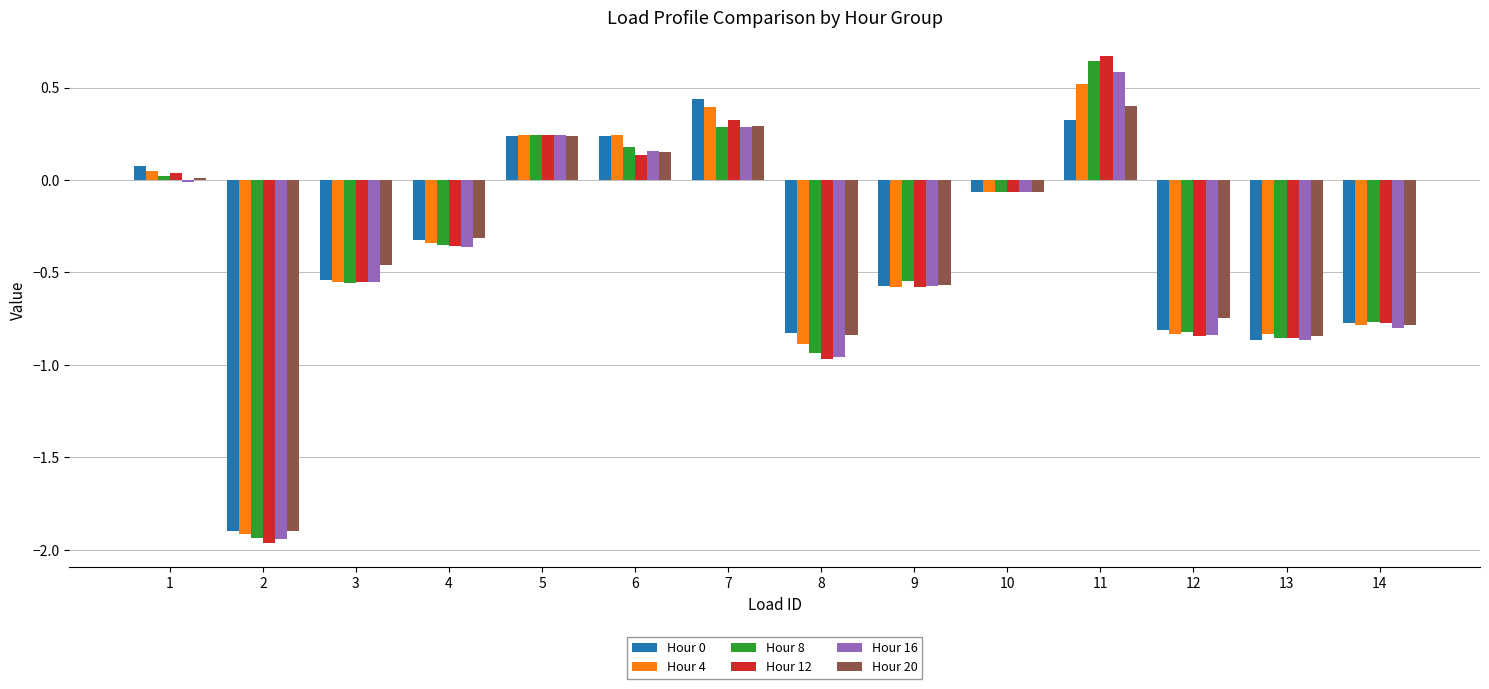

Which category has the highest value in the Hour 8 series?

11